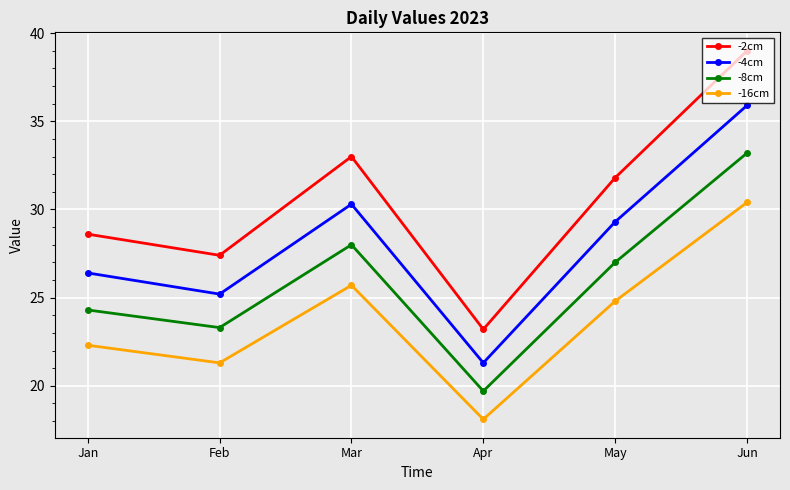

Which series changed the most between Mar and Apr?

-2cm